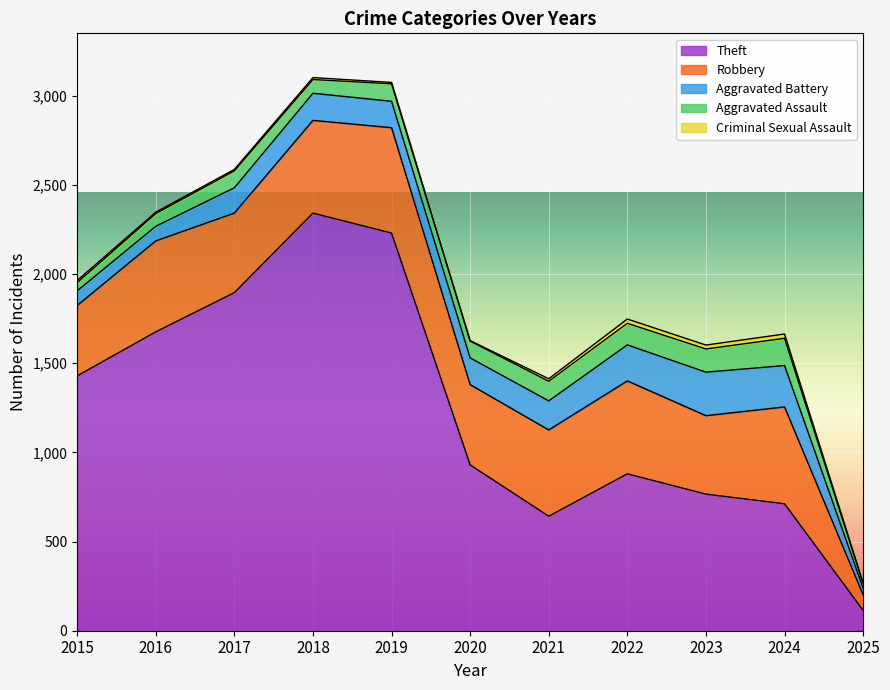

At which category does Robbery reach its first local peak?

2016